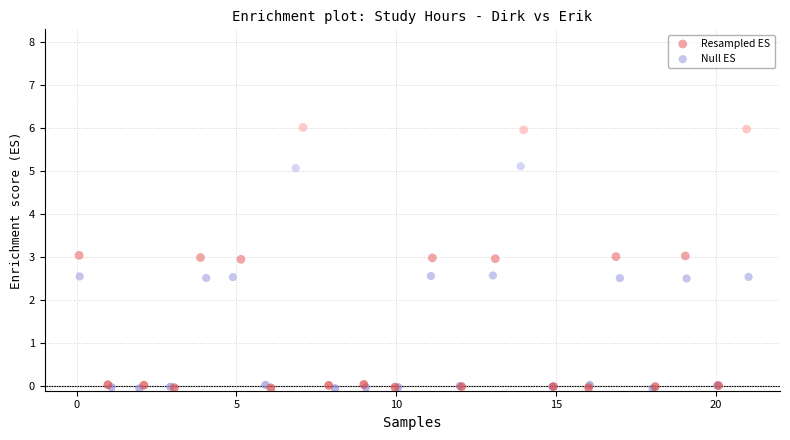

Which series reaches the maximum Y coordinate?

Resampled ES